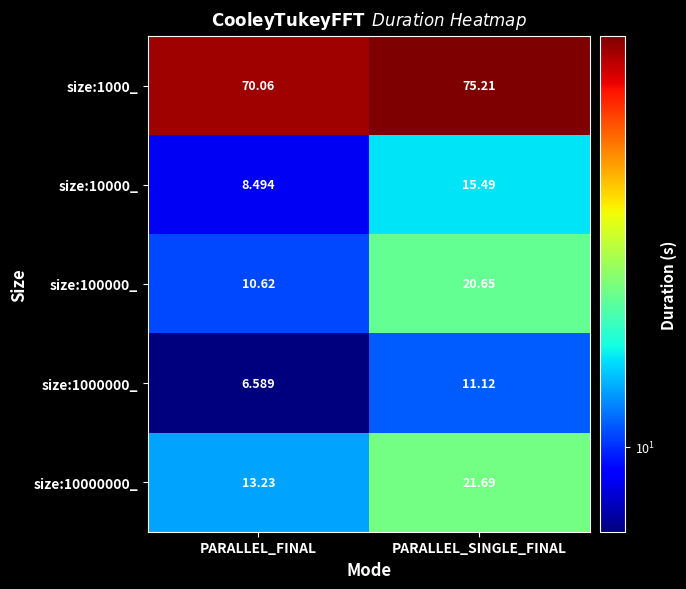

Which series has the widest spread of values?

size:100000_